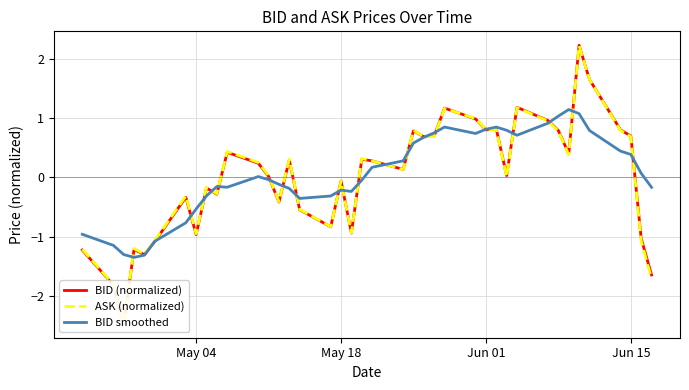

How many times do BID (normalized) and ASK (normalized) cross each other?

9